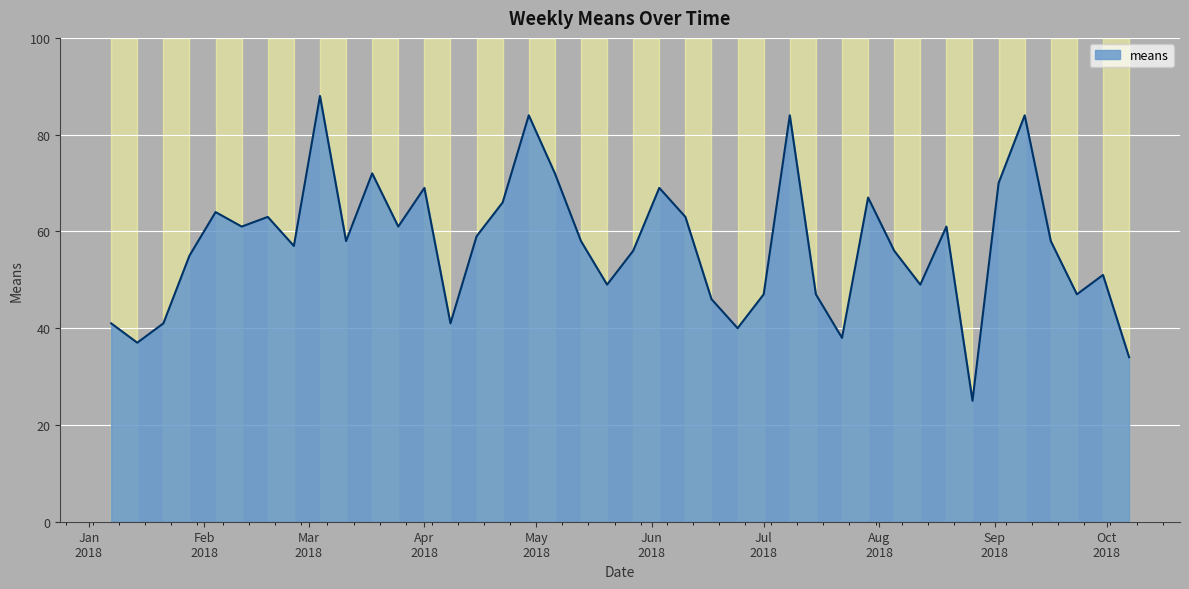

What is the smallest value displayed?

25